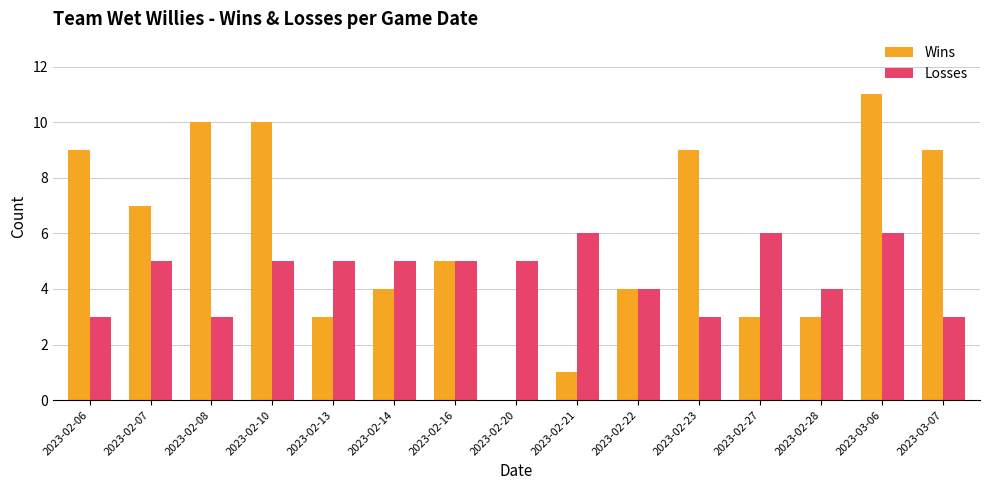

The value of Losses at 2023-02-07 is 3. True or false?

False